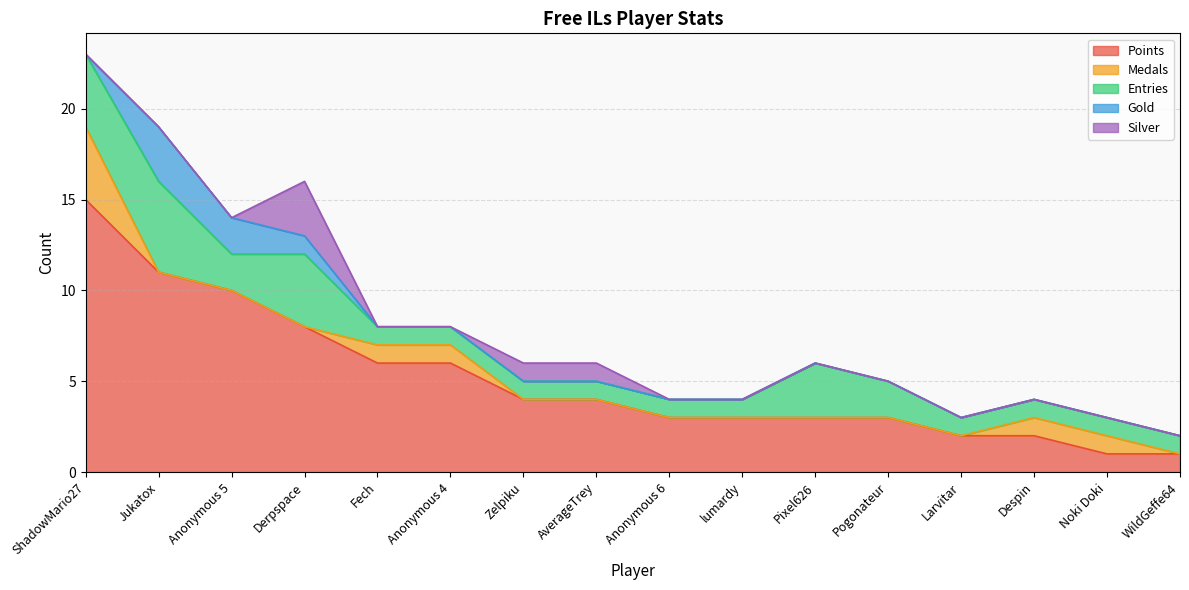

What is the minimum value for Entries?

1